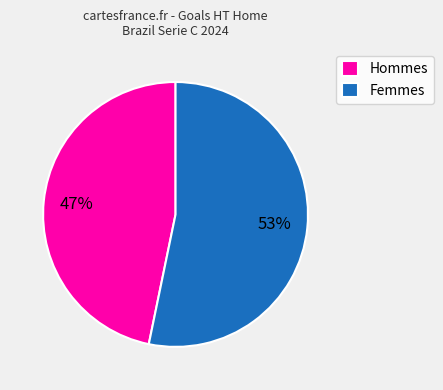

Is it true that Hommes is 39% of the pie?

False